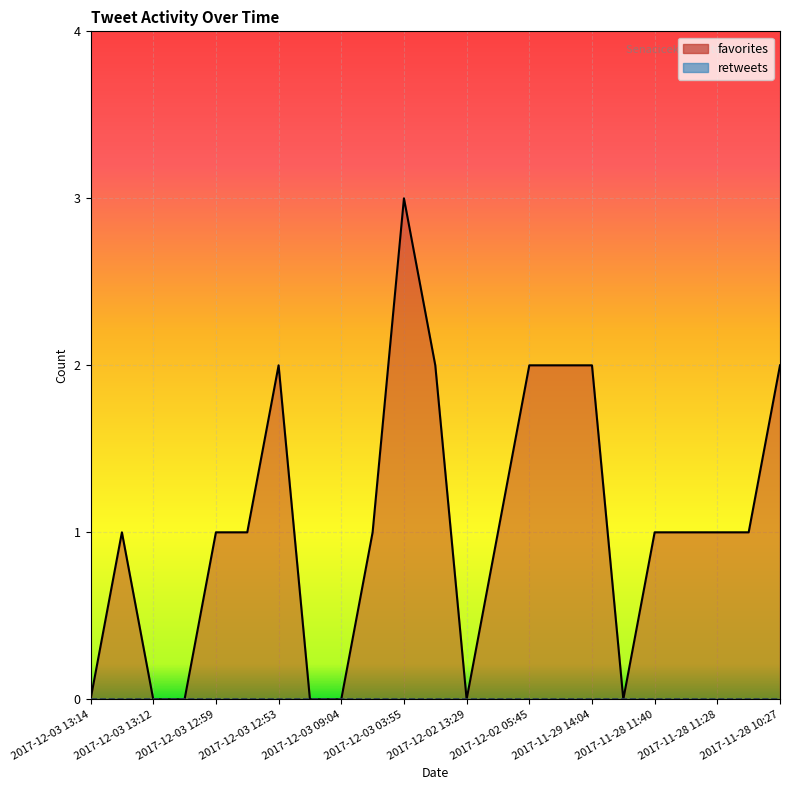

How many interior local valleys (lower than both neighbors) does the data have?

2